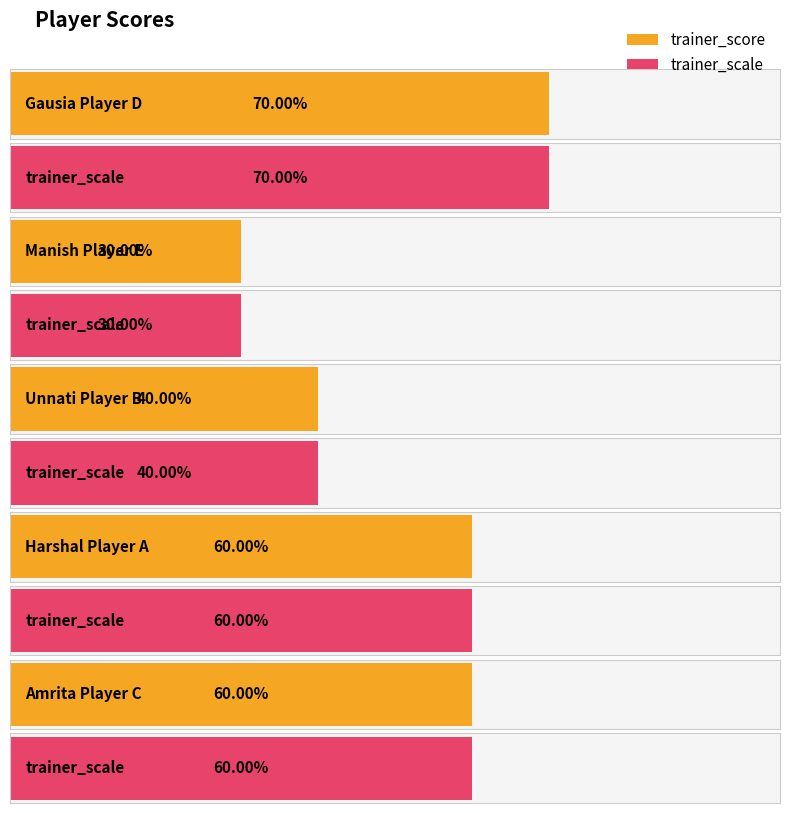

List the labels in order of trainer_score value, smallest first.

Manish Player E, Unnati Player B, Harshal Player A, Amrita Player C, Gausia Player D